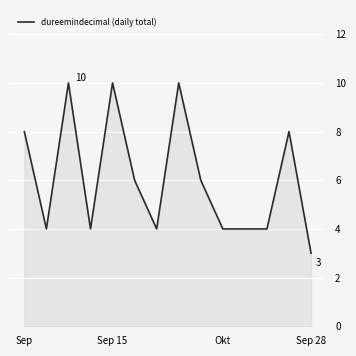

What is the minimum value shown in the chart?

3